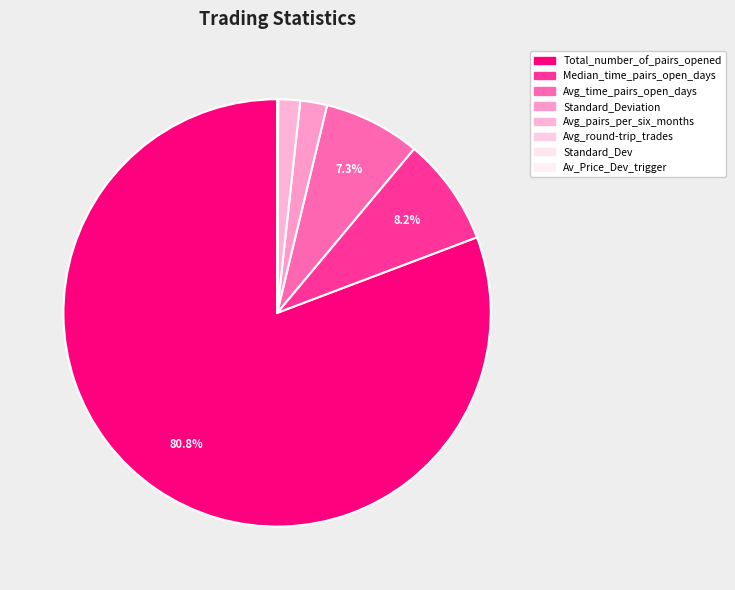

What is the ratio of the value at Standard_Deviation to the value at Avg_time_pairs_open_days?

0.3